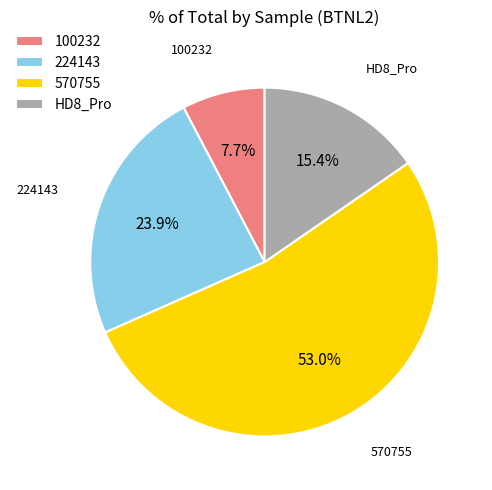

Between 100232 and 224143, which is larger?

224143